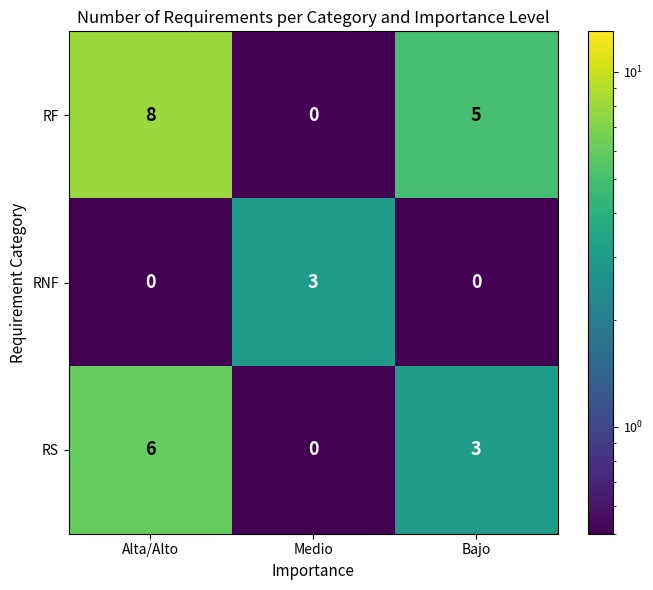

What is the sum of all RS values?

9